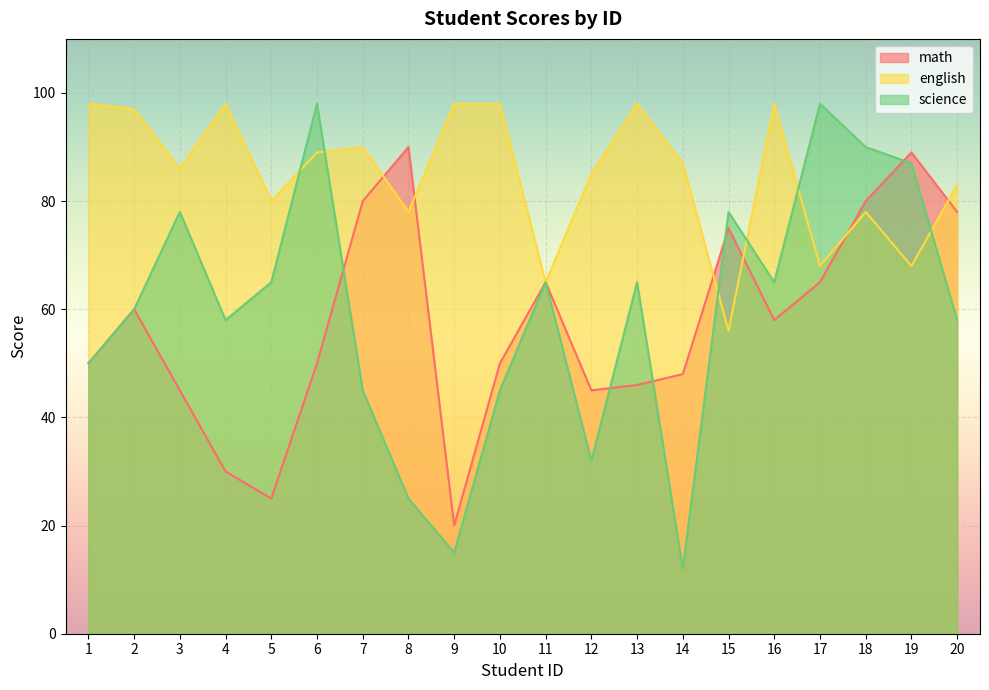

What is the difference between the maximum and second lowest values in the science series?

83